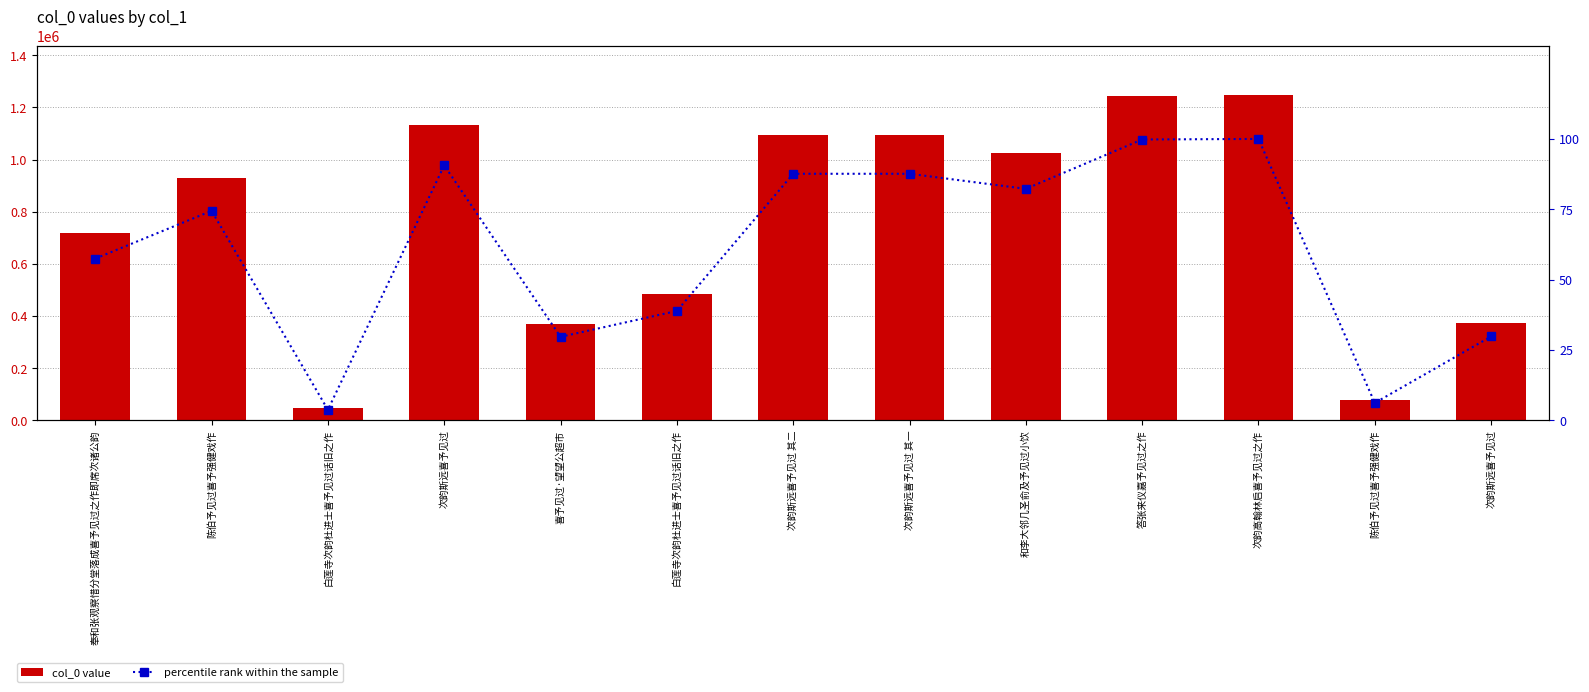

At which label does col_0 value first exceed 929102?

次韵斯远喜予见过